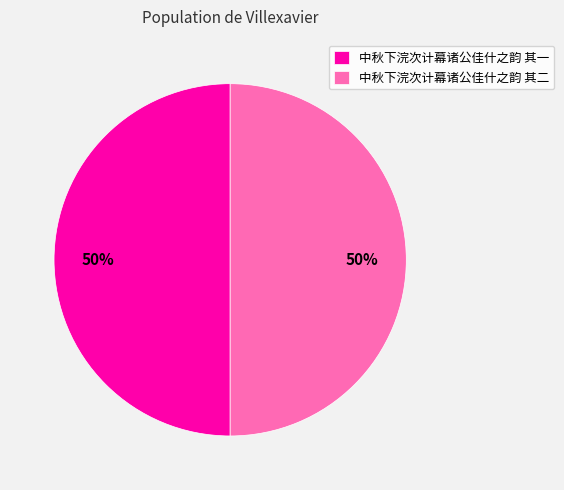

To the nearest percent, what is the combined percentage of 中秋下浣次计幕诸公佳什之韵 其一 and 中秋下浣次计幕诸公佳什之韵 其二?

100%